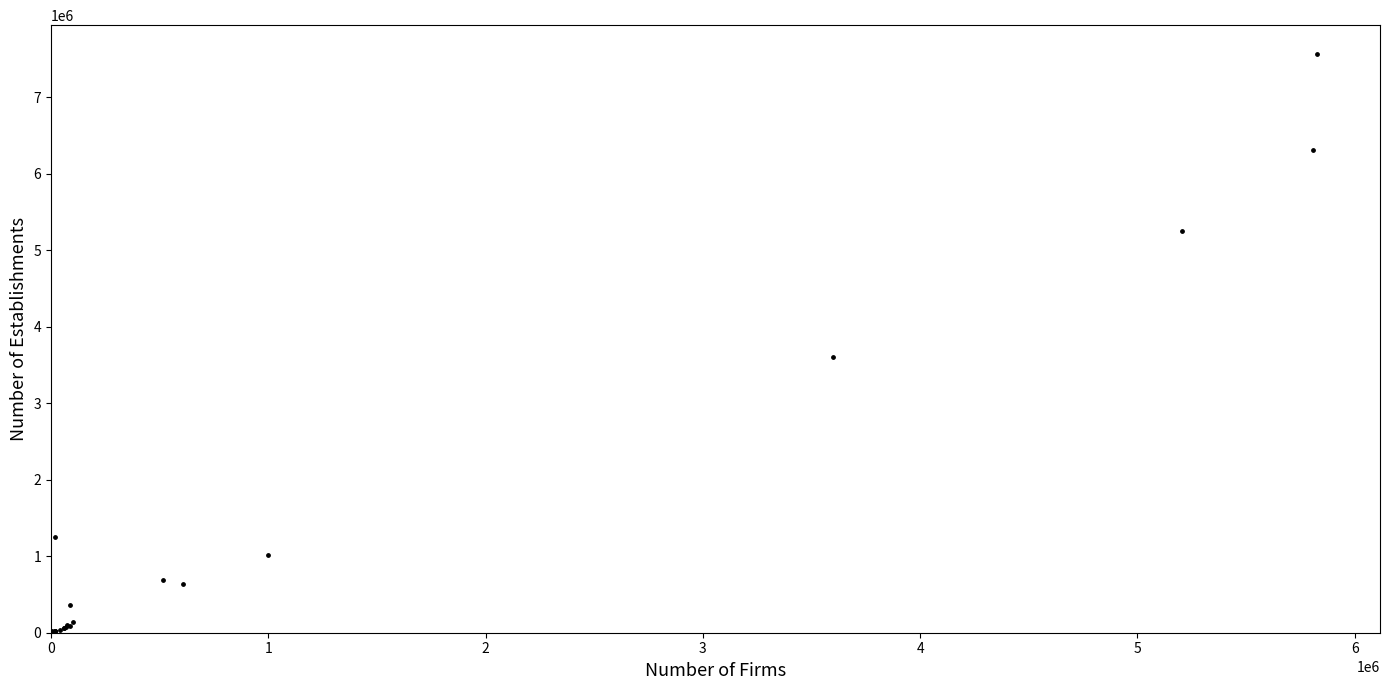

What Y value in the scatter plot is closest to 3782112?

3603935